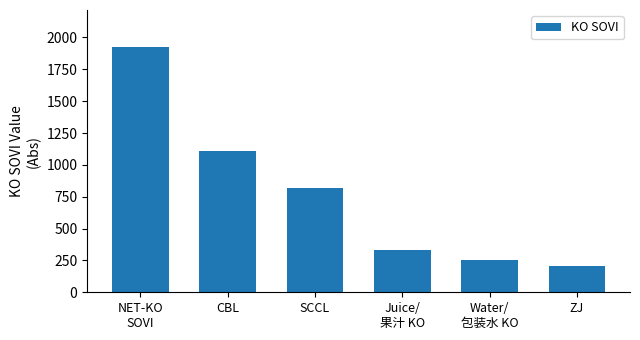

The chart shows a value of 1105.9 at CBL. True or false?

True